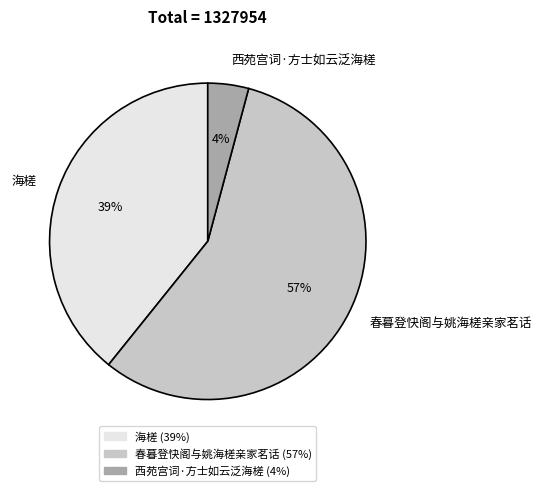

To the nearest percent, what is the difference between the 西苑宫词·方士如云泛海槎 and 海槎 slice percentages?

35%